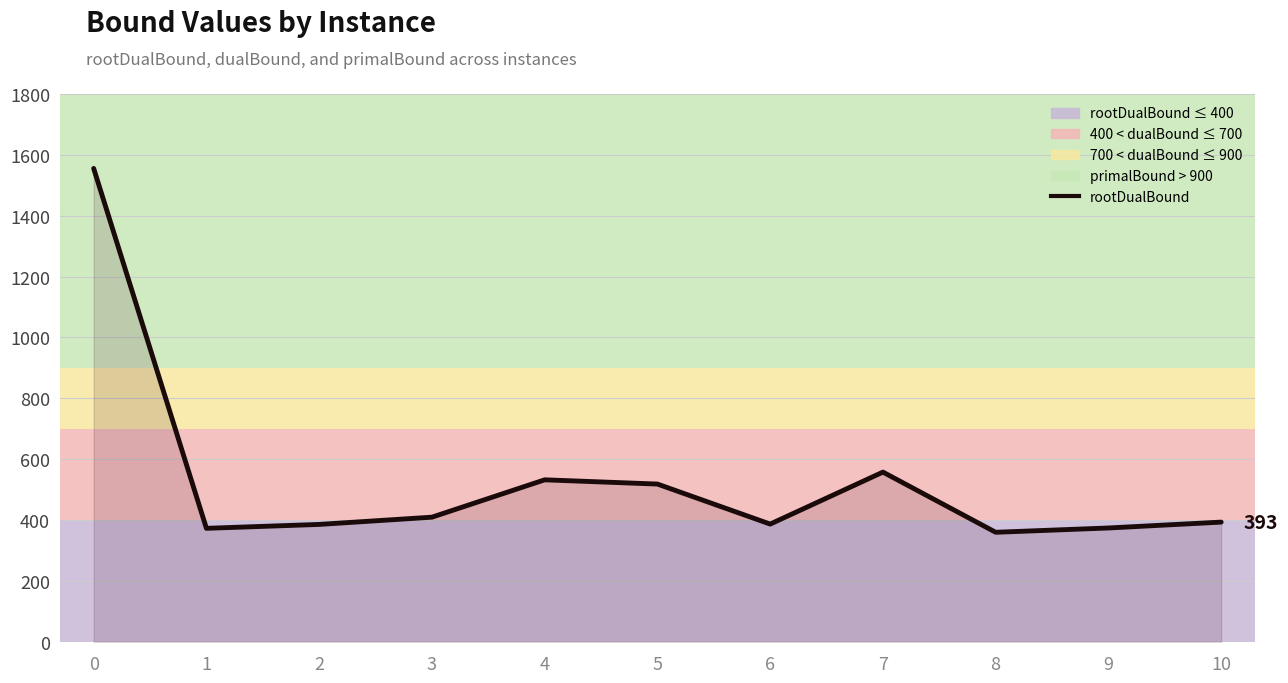

Reading left to right, list all the values displayed in this chart.

0=1555.4	1=372.9	2=385.7	3=409.5	4=532.3	5=518.3	6=386.8	7=557.6	8=359.9	9=374.0	10=393.3